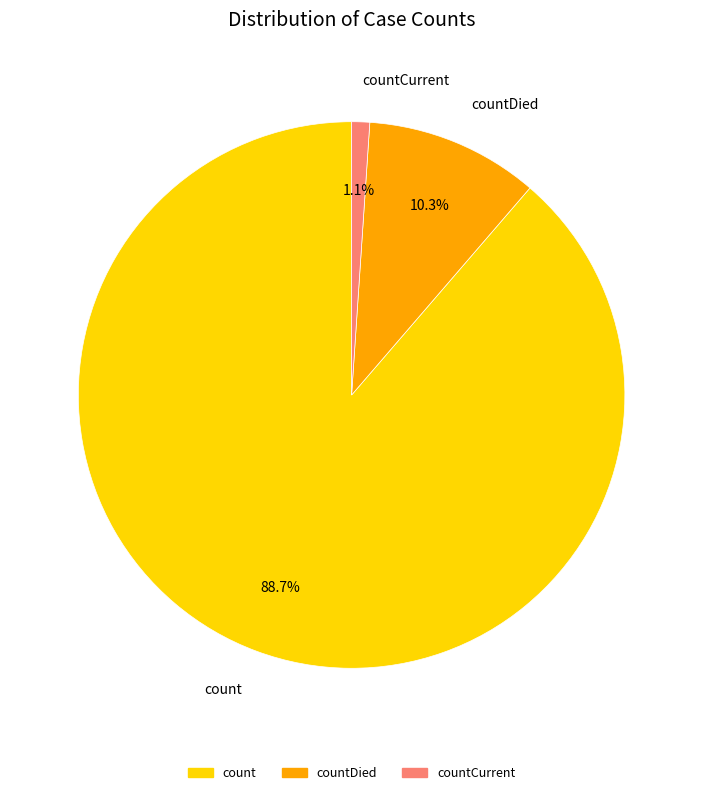

True or false: count accounts for 76% of the total.

False